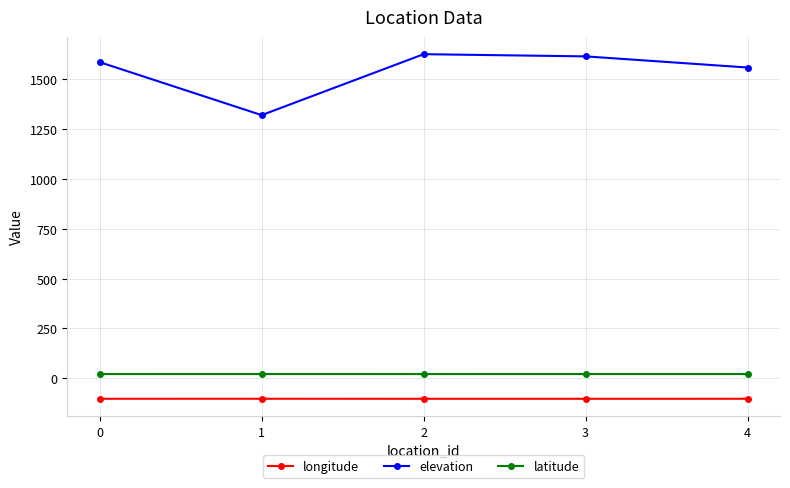

True or false: latitude and elevation cross at least once.

False